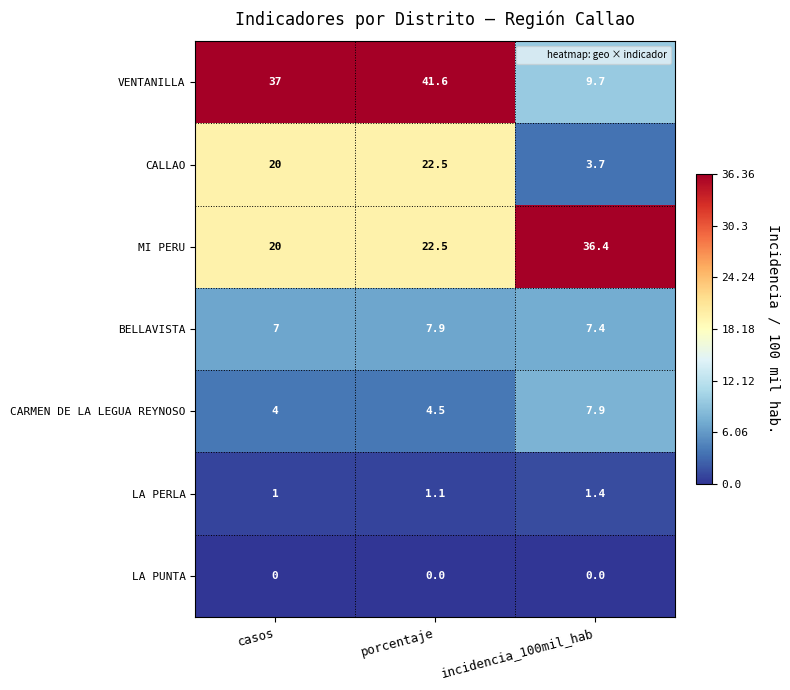

Between casos and incidencia_100mil_hab, which series saw the biggest shift?

VENTANILLA